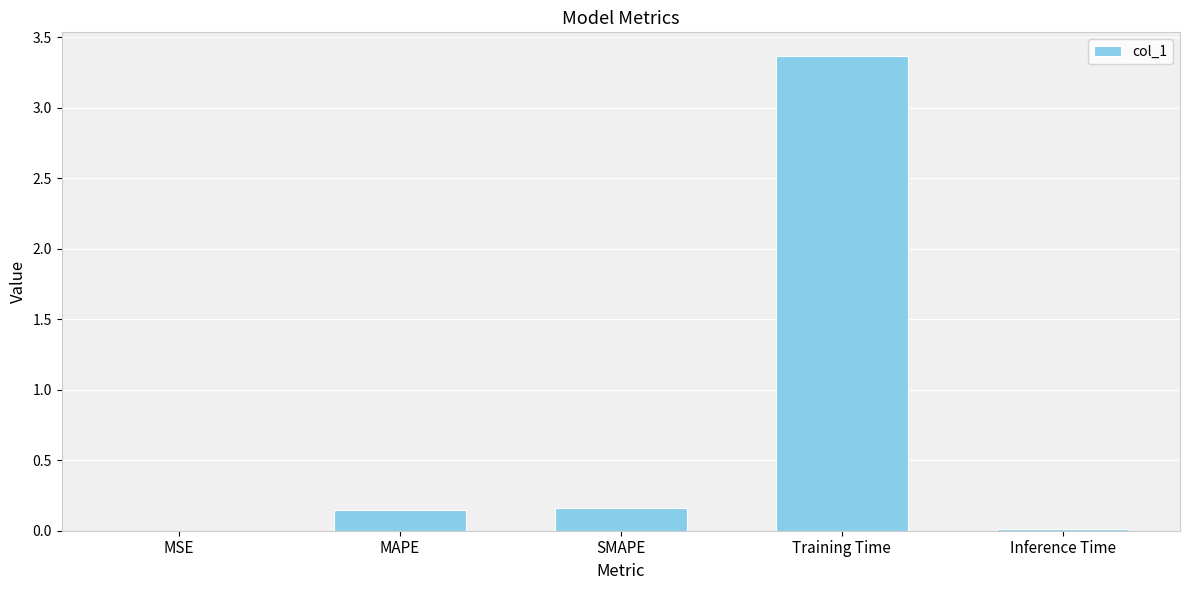

The value at MSE is 0.0. True or false?

True